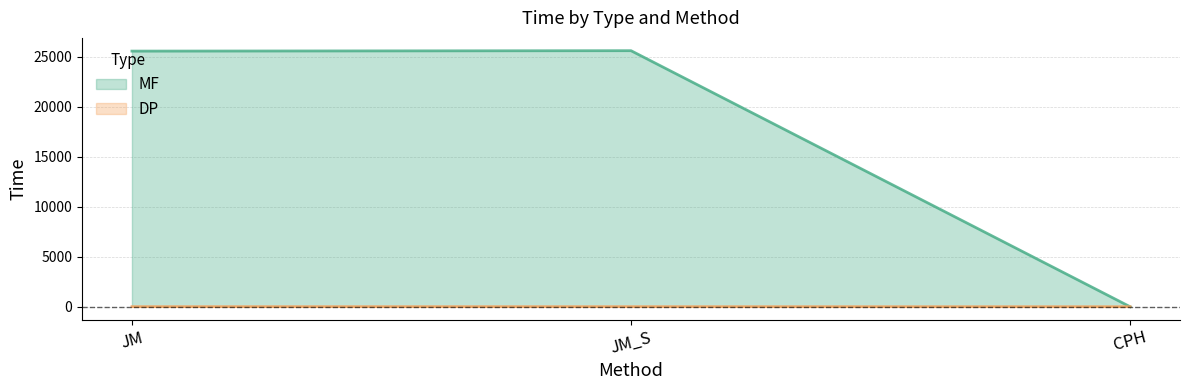

What are all the series names shown in the legend?

MF, DP